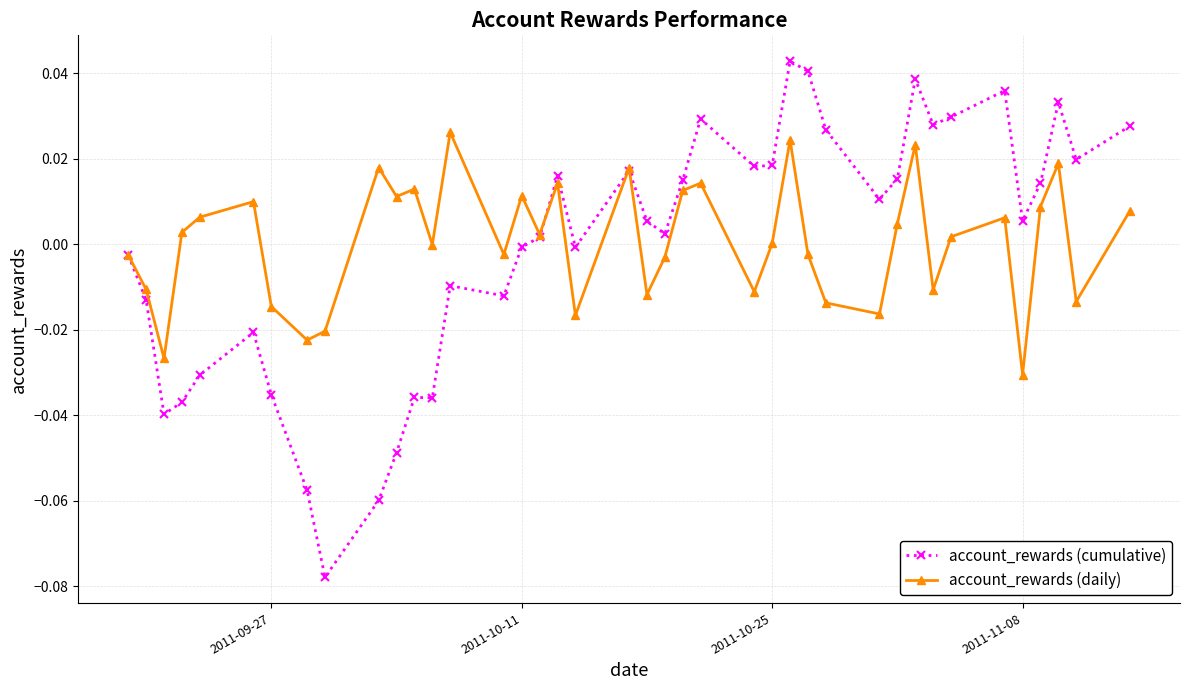

List the series in order of their peak value, highest first.

account_rewards (cumulative), account_rewards (daily)